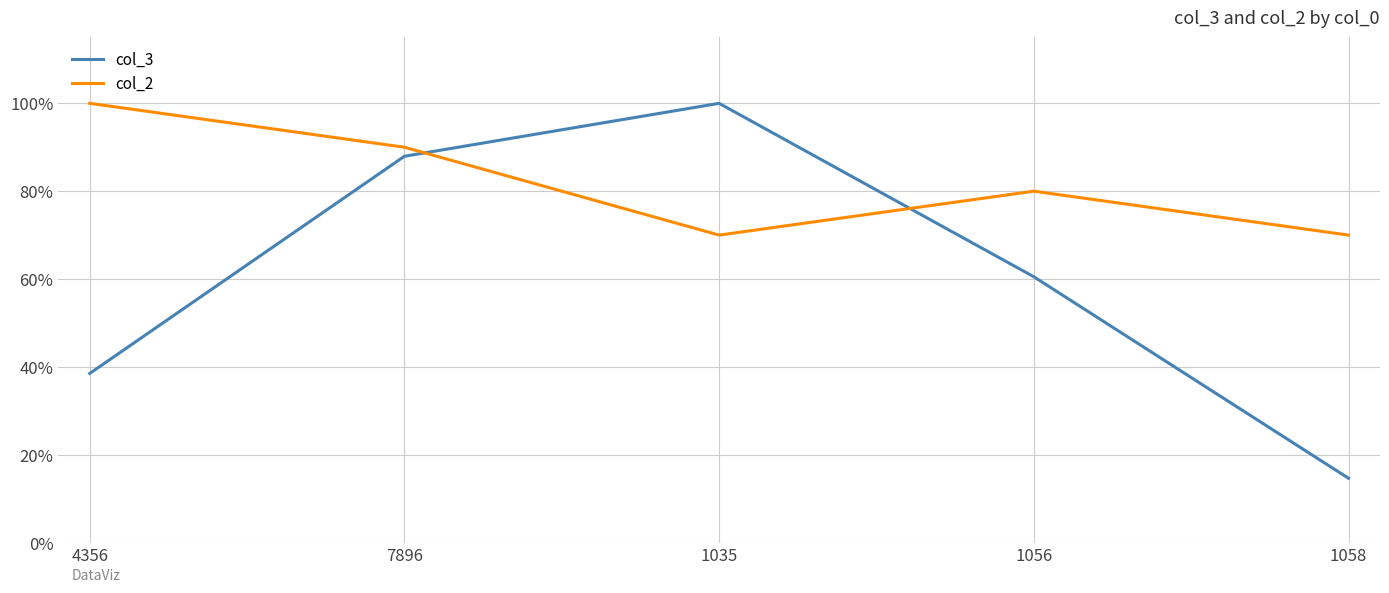

What is the maximum value shown in the chart?

1.0